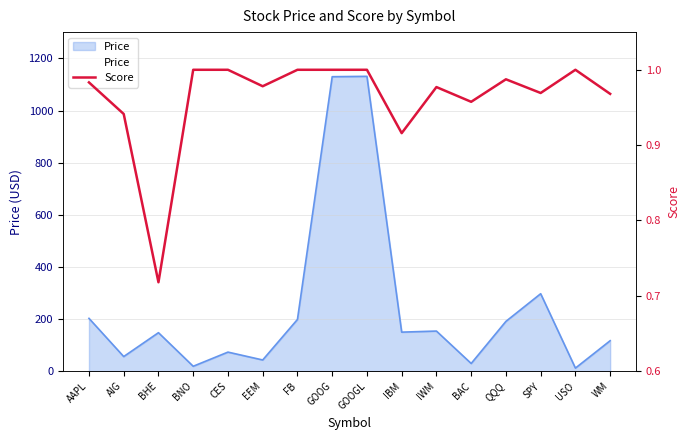

Does the chart display data point markers on the line(s)?

No